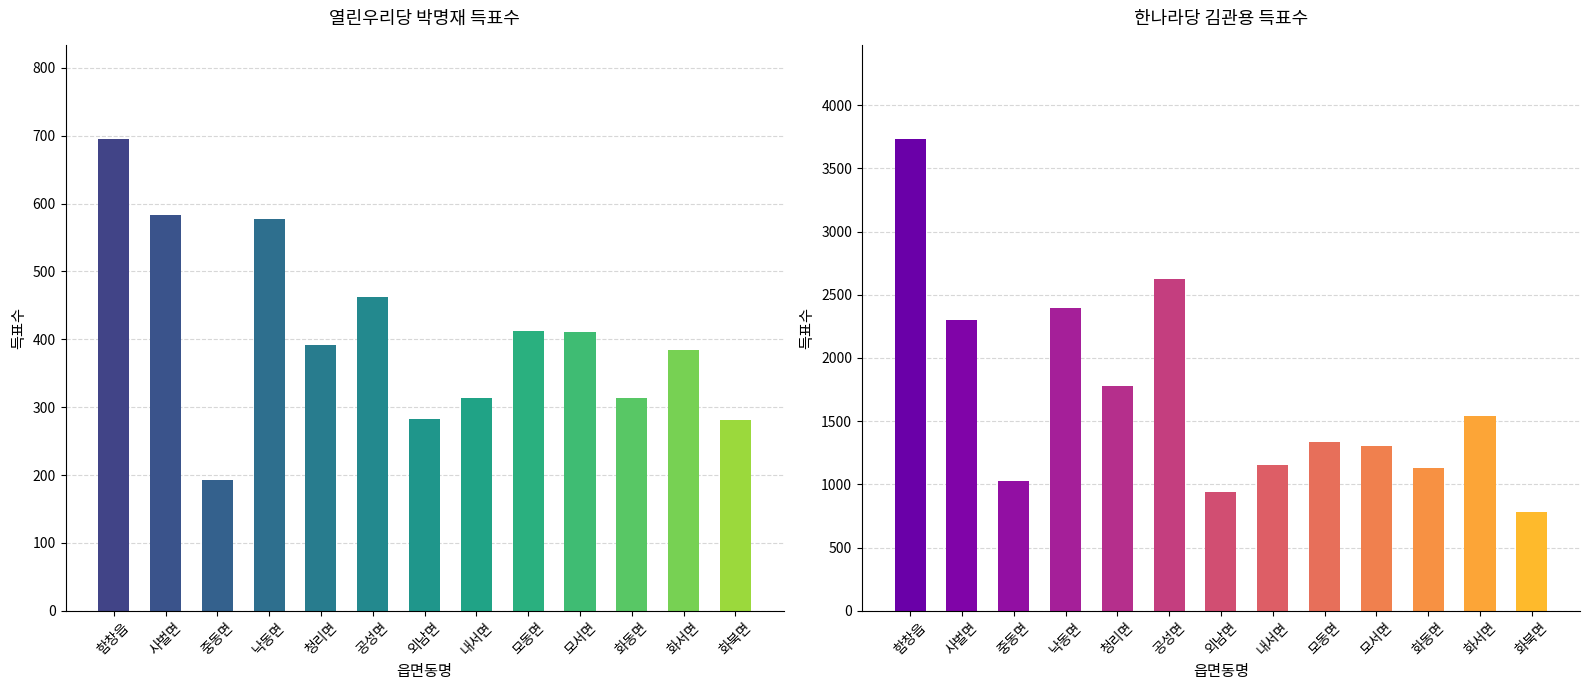

Rank the series by their average value, from highest to lowest.

한나라당김관용, 열린우리당박명재